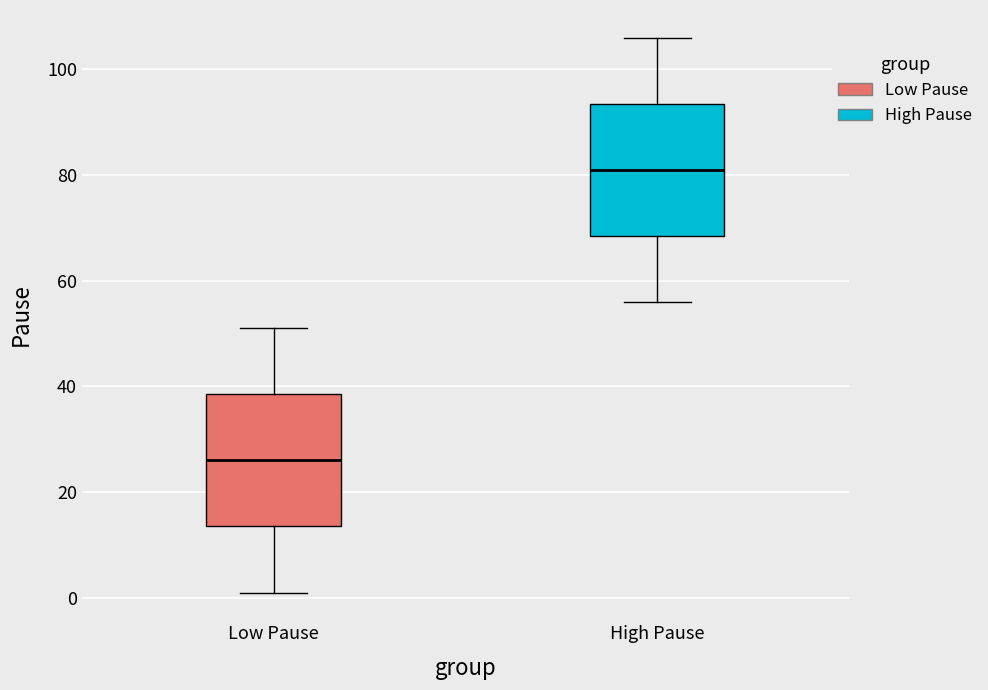

Which box's median line is the lowest?

Low Pause